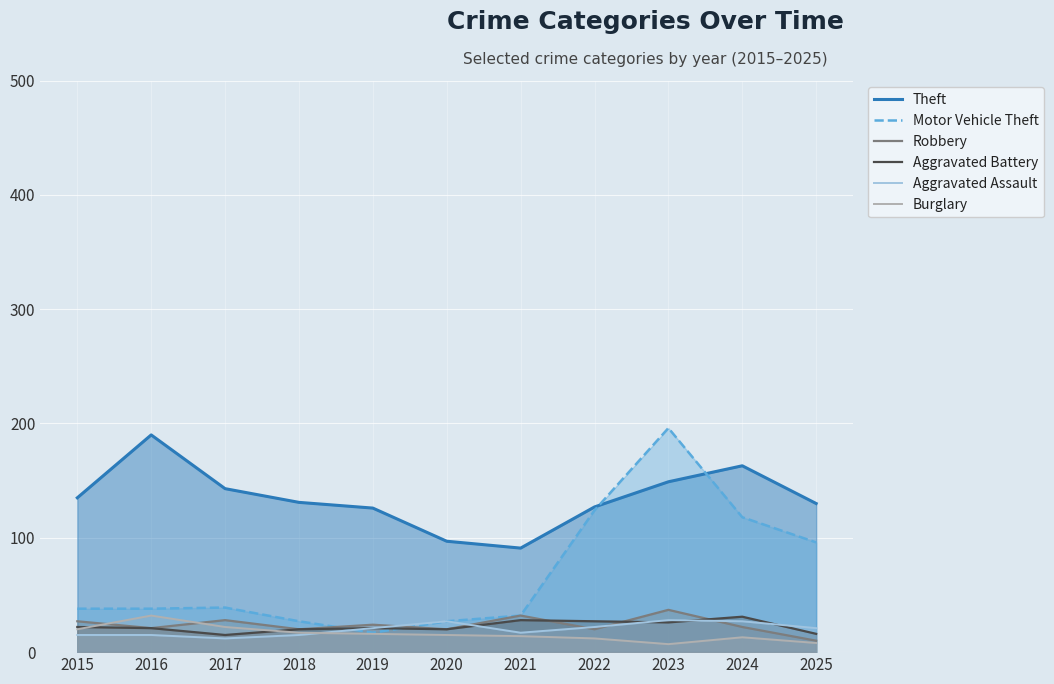

Between which two adjacent categories do Aggravated Battery and Burglary first intersect?

2015 and 2016